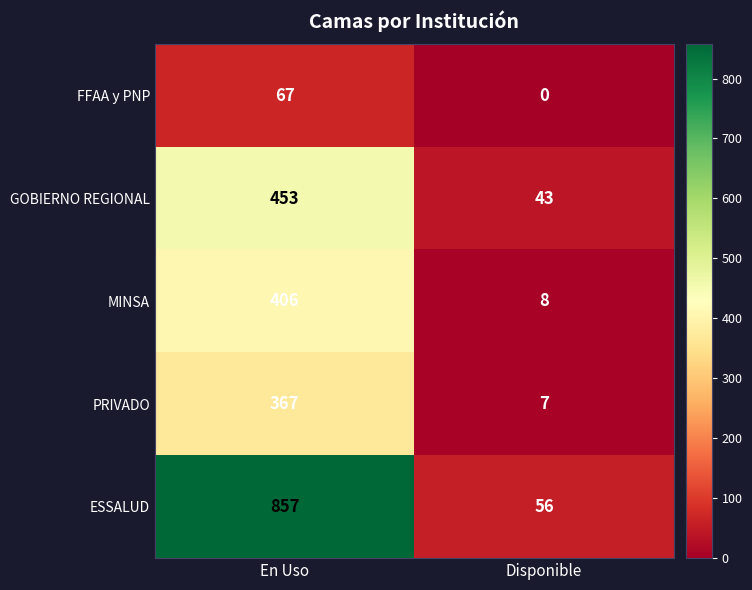

Which category has the highest value in the MINSA series?

En Uso